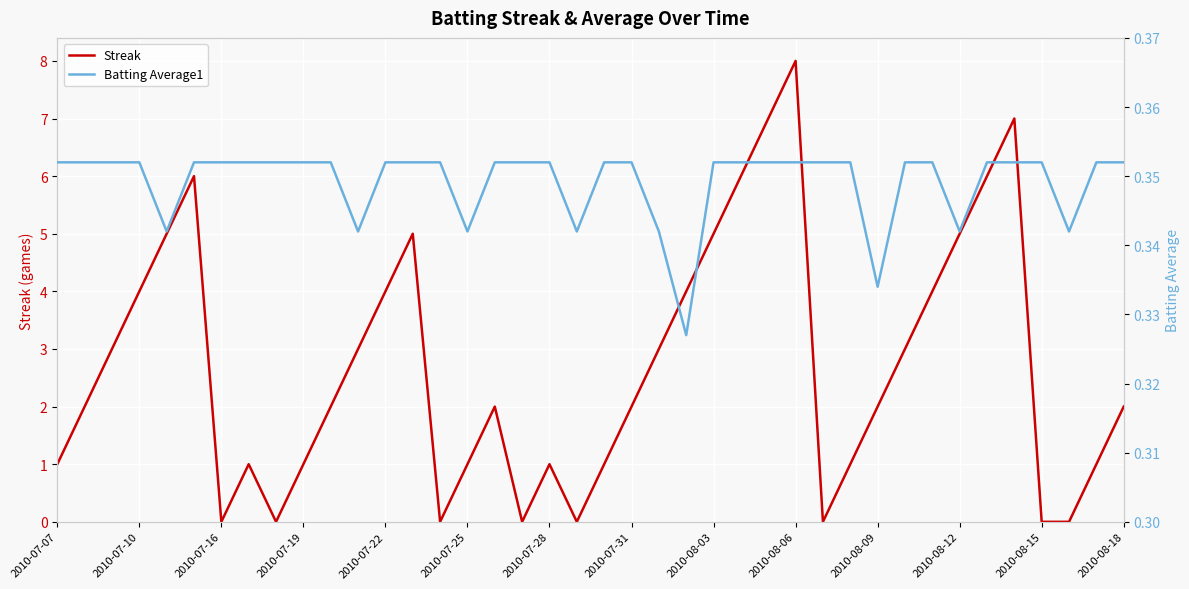

What are all the series names shown in the legend?

Streak, Batting Average1